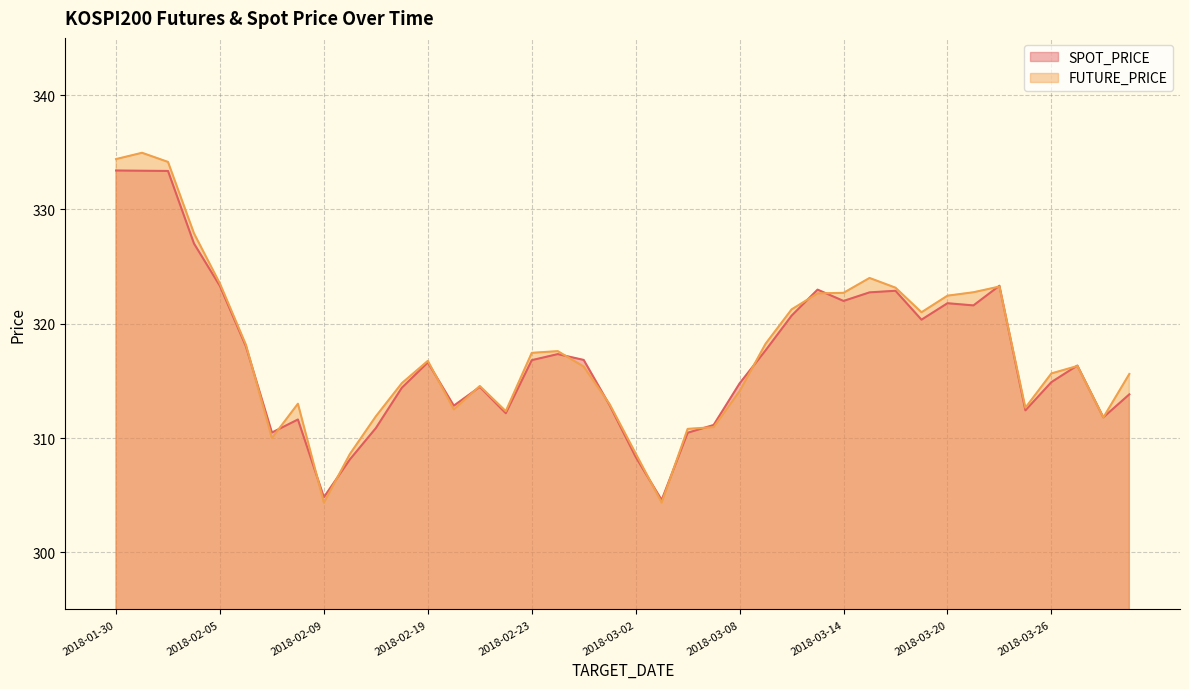

At which category is the sum across all series the highest?

2018-01-31